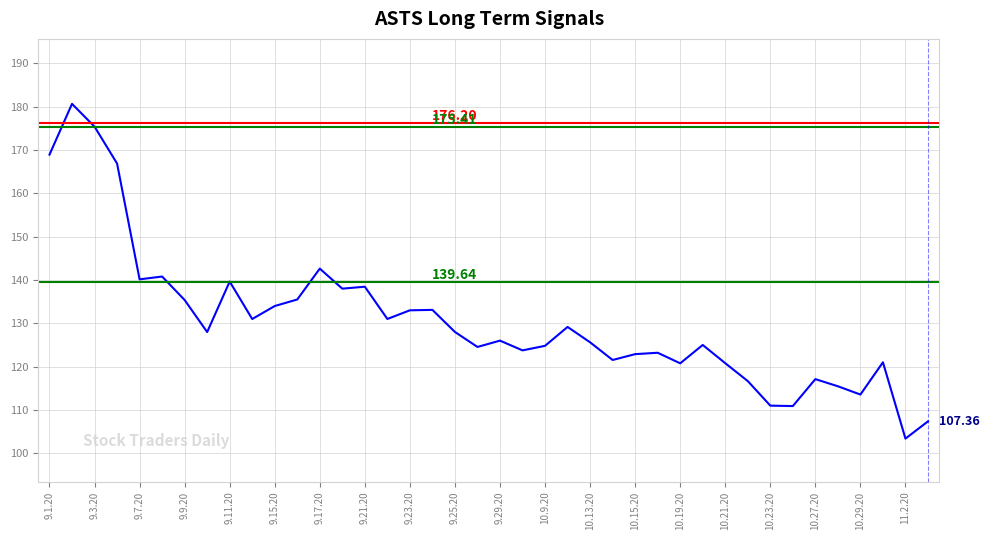

What is the change in value from 9.3.20 to 9.21.20?

-37.0